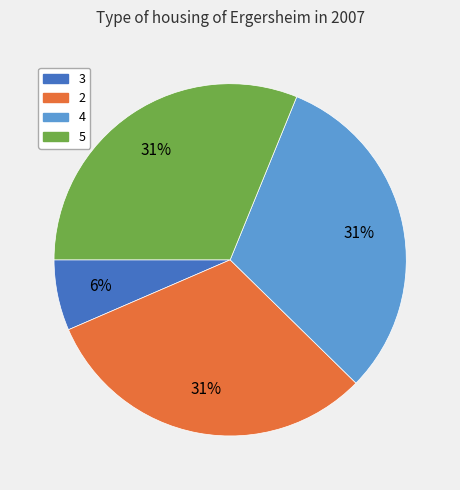

Approximately how many times larger is the value at 2 compared to 5?

1.0